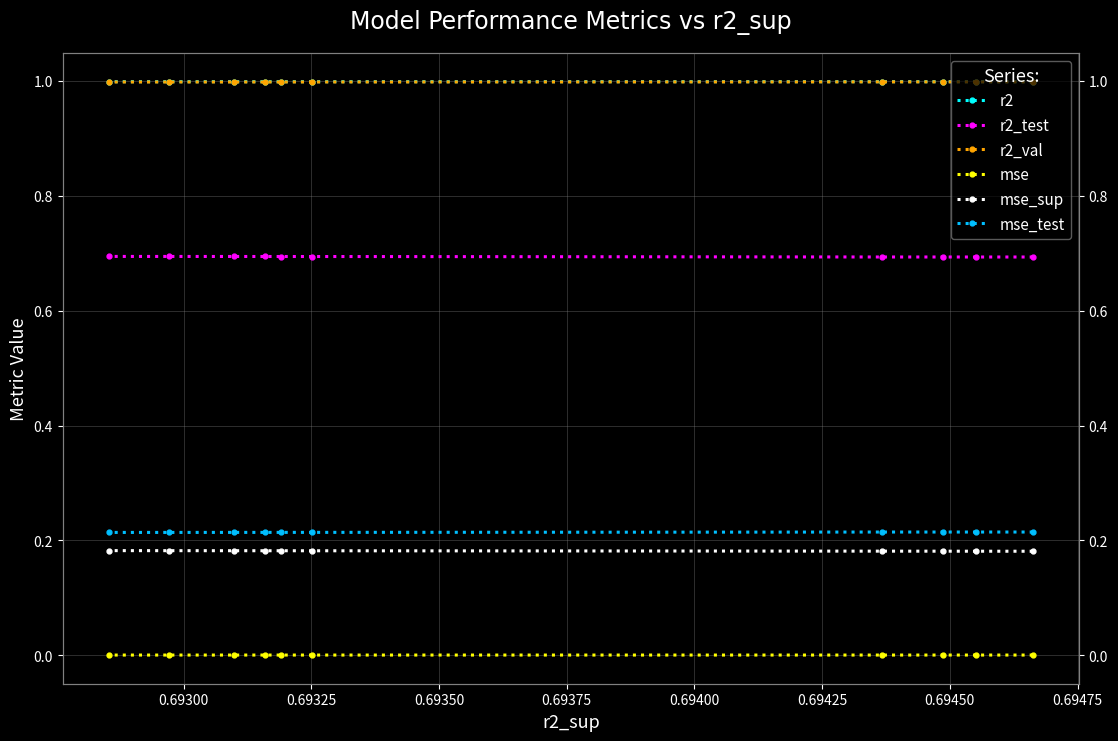

The r2_val series shows 1.0 at 0.69475. True or false?

True